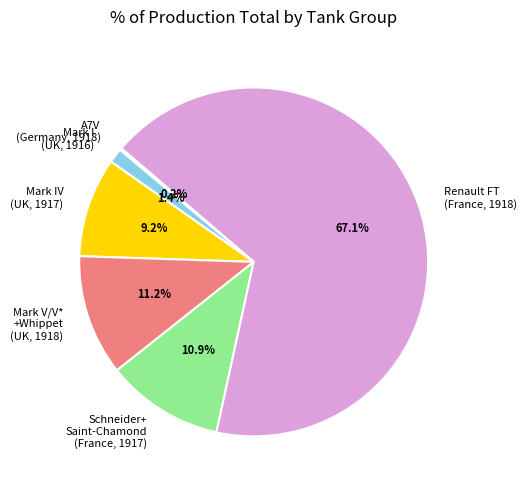

What is the majority slice?

Renault FT (France, 1918)